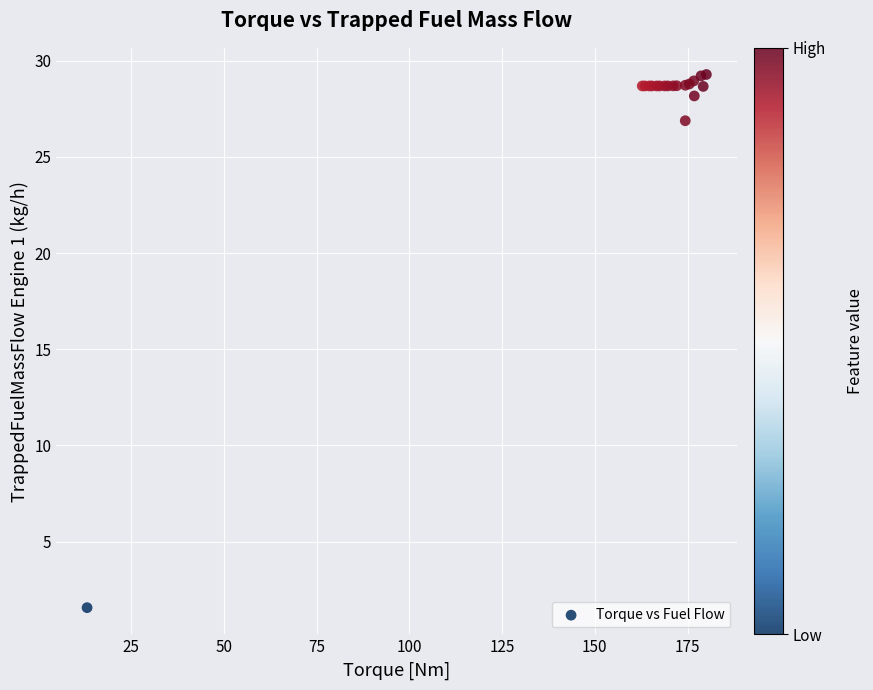

What Y value in the scatter plot is closest to 15?

26.9